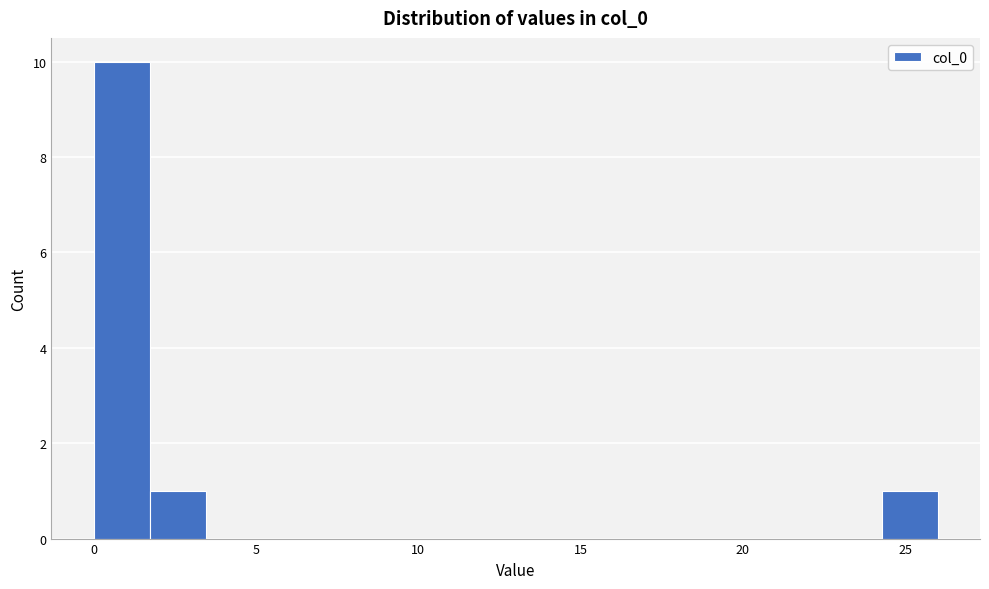

Around what value on the x-axis is the tallest bar? Give the approximate position of its centre, as read against the axis.

1.0